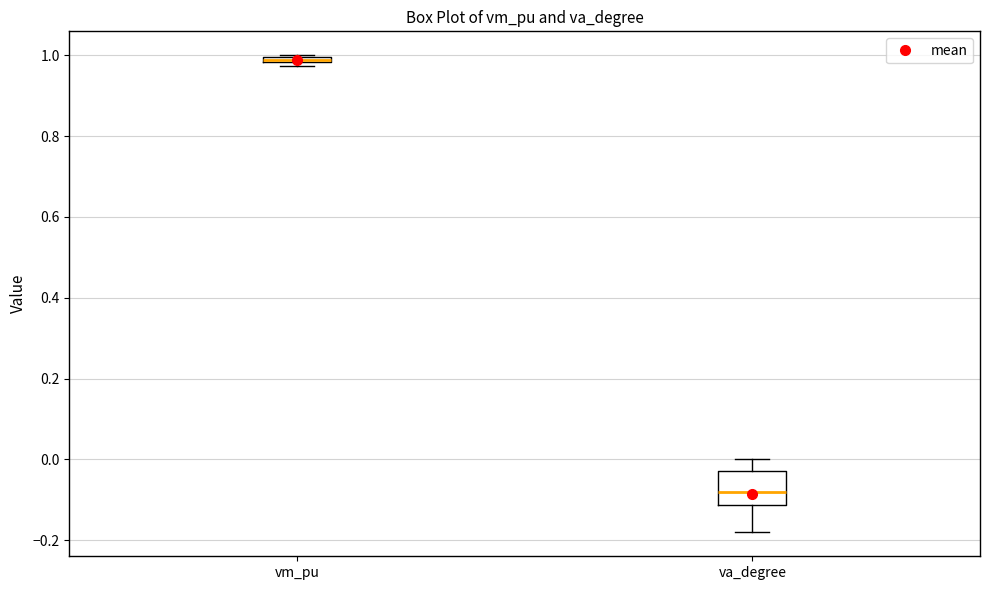

Where is the upper edge of the box for vm_pu on the y-axis? The values are not printed on the chart, so give them approximately, as read against the axis.

1.00